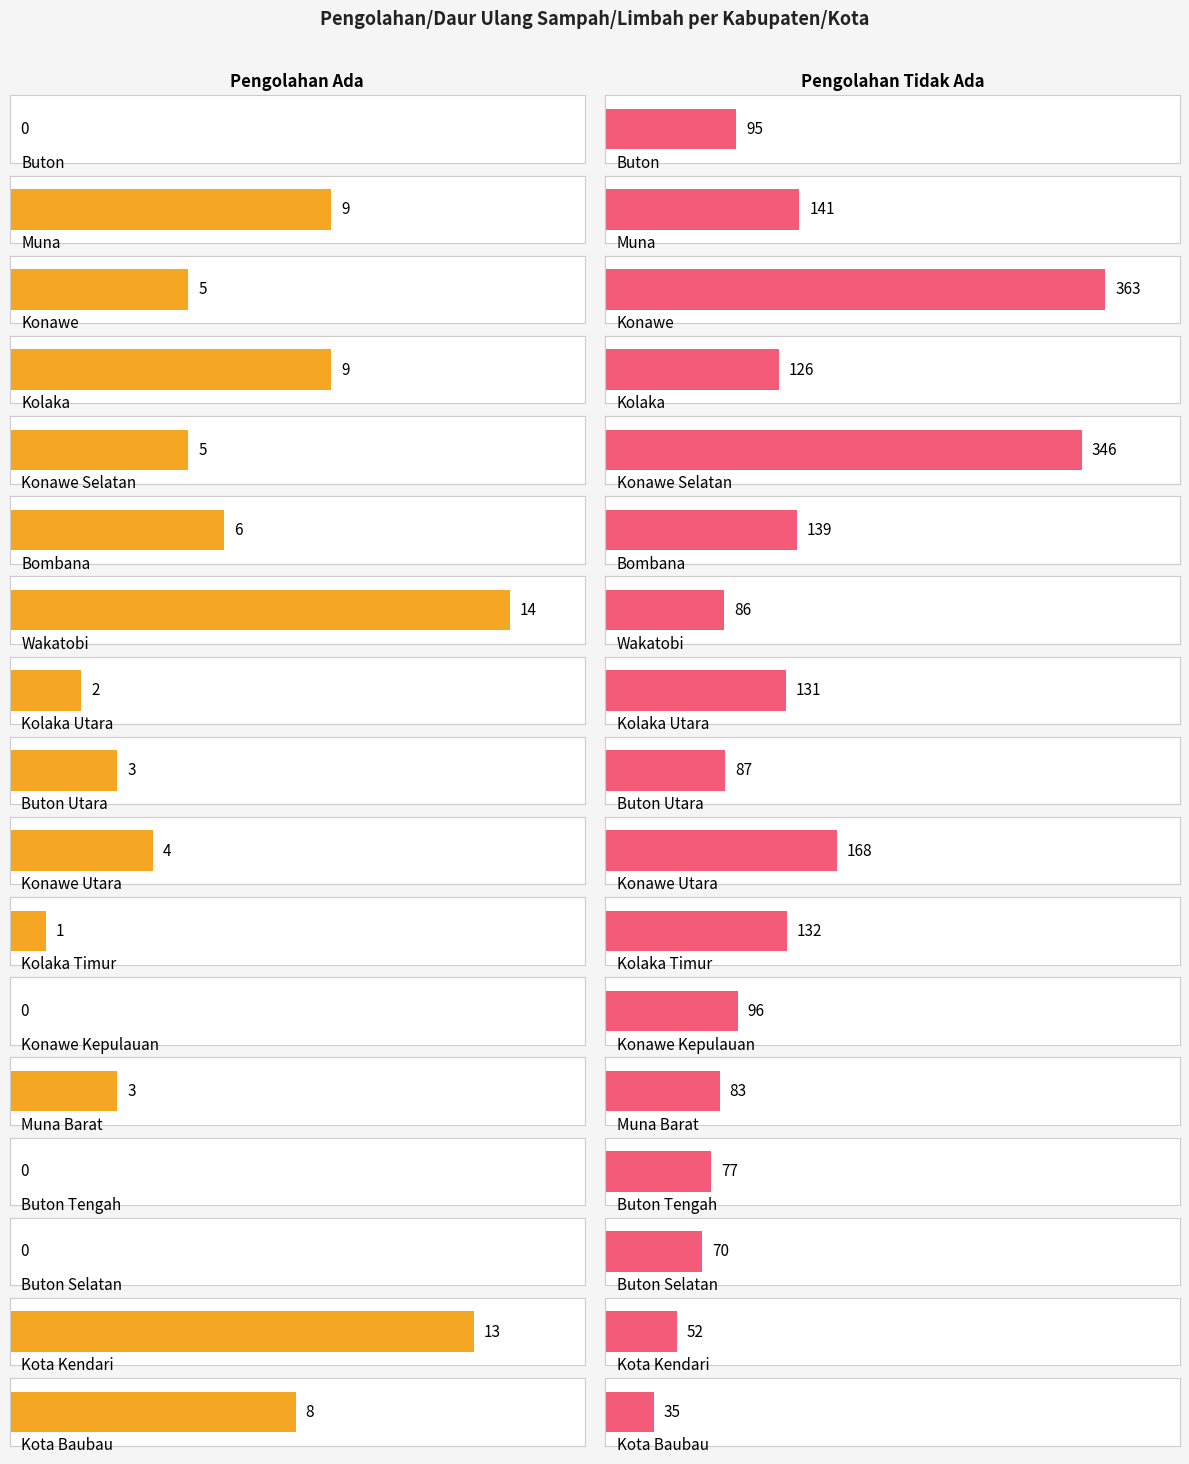

List the labels in order of Pengolahan/Daur Ulang Sampah/Limbah Tidak Ada value, largest first.

Konawe, Konawe Selatan, Konawe Utara, Muna, Bombana, Kolaka Timur, Kolaka Utara, Kolaka, Konawe Kepulauan, Buton, Buton Utara, Wakatobi, Muna Barat, Buton Tengah, Buton Selatan, Kota Kendari, Kota Baubau